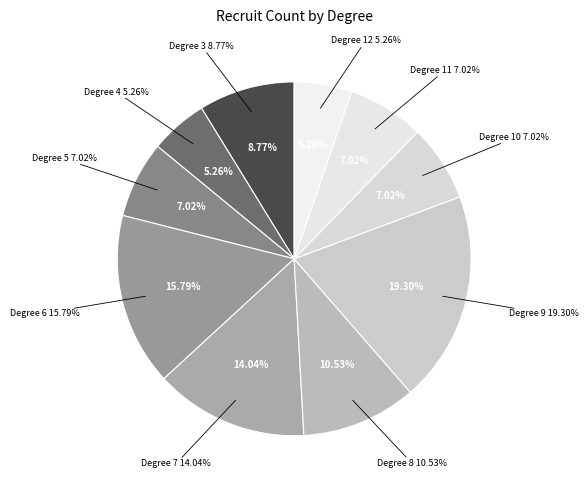

What is the change in value from 6 to 8?

-3